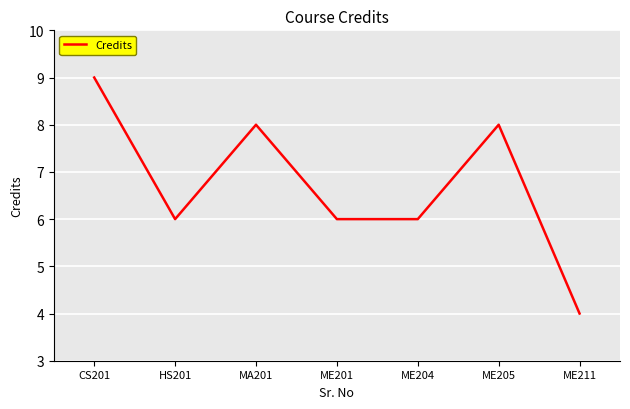

What is the change in value from HS201 to MA201?

+2